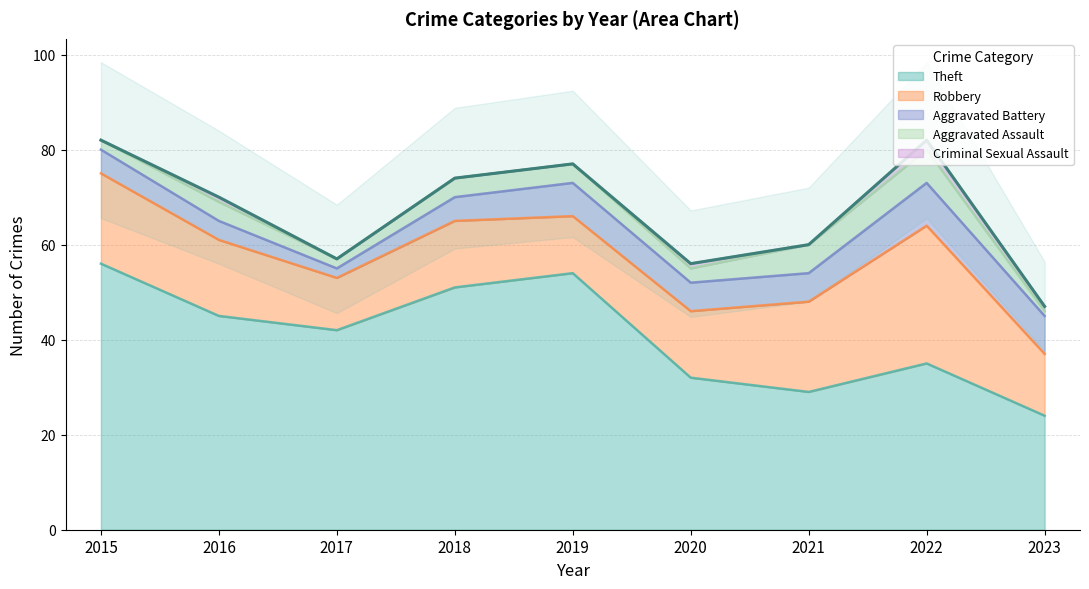

How many lines are shown in the chart?

5